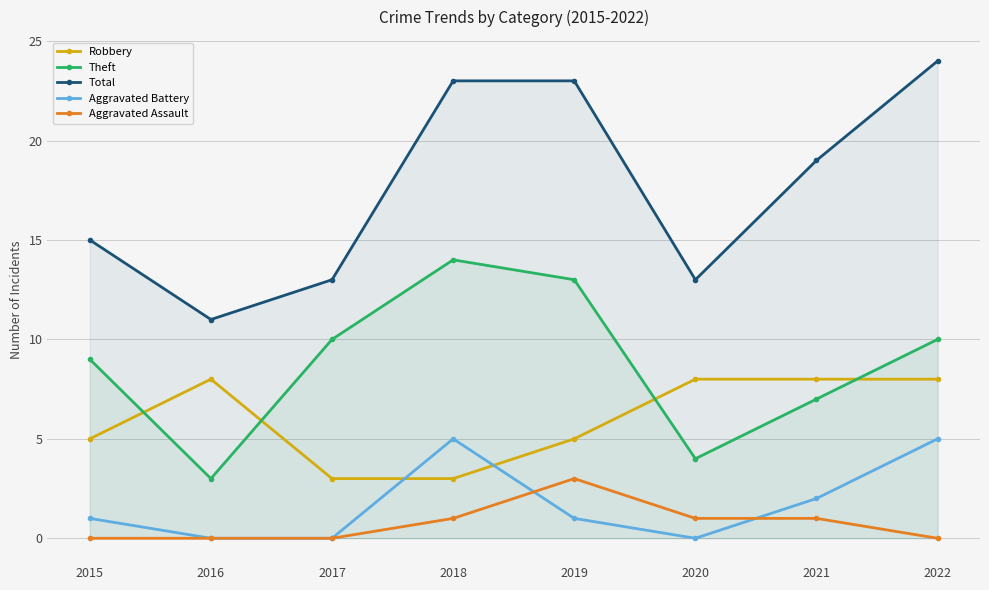

What is the sum of the Aggravated Battery values at 2017 and 2021?

2